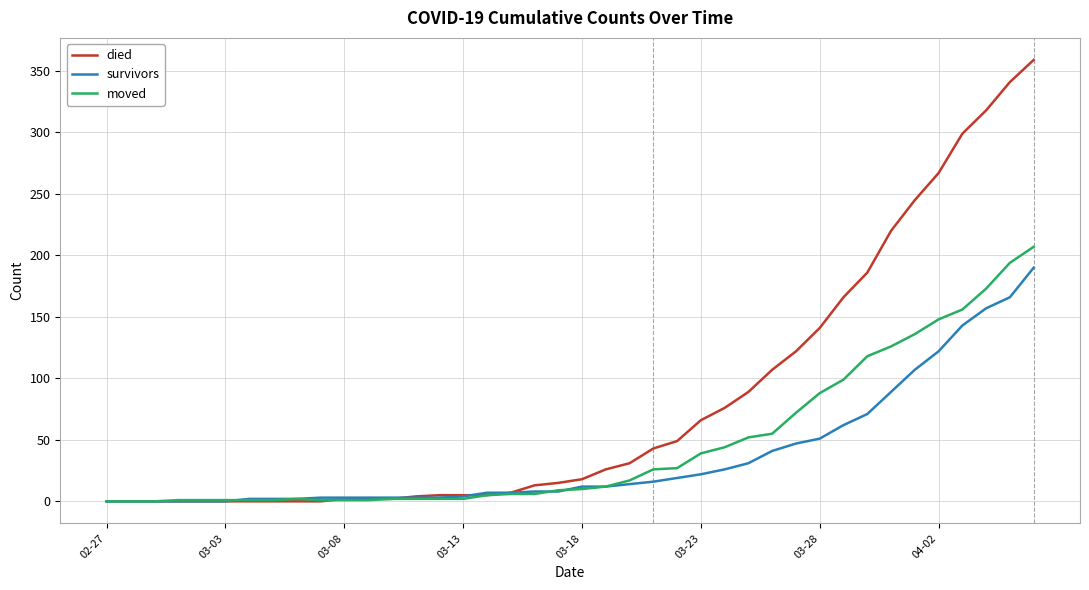

What is the maximum value for survivors?

190